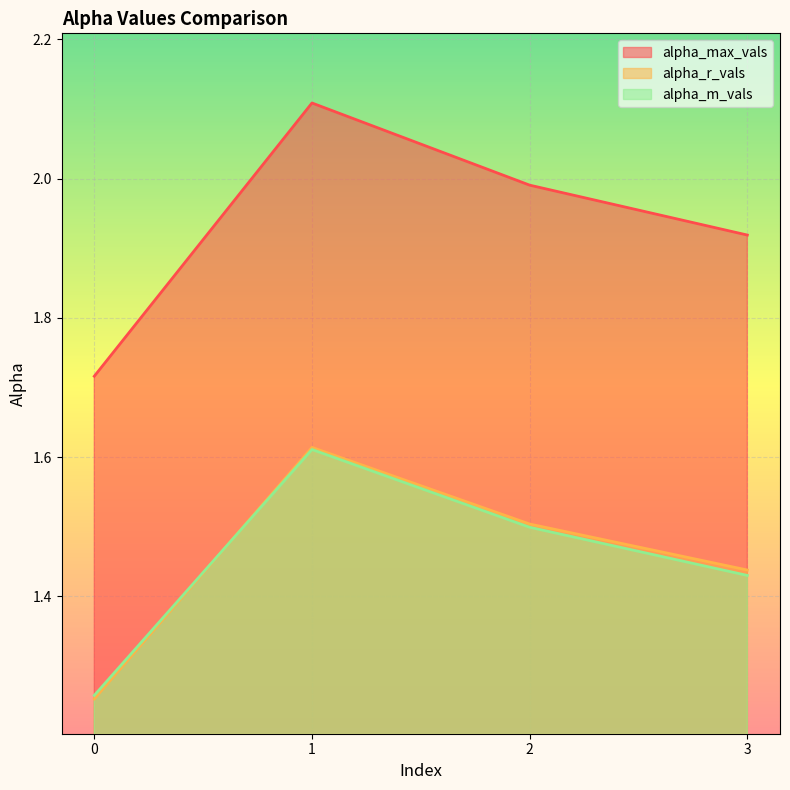

Reading left to right, transcribe all the data shown in this chart.

alpha_max_vals: 1.7	2.1	2.0	1.9
alpha_r_vals: 1.3	1.6	1.5	1.4
alpha_m_vals: 1.3	1.6	1.5	1.4